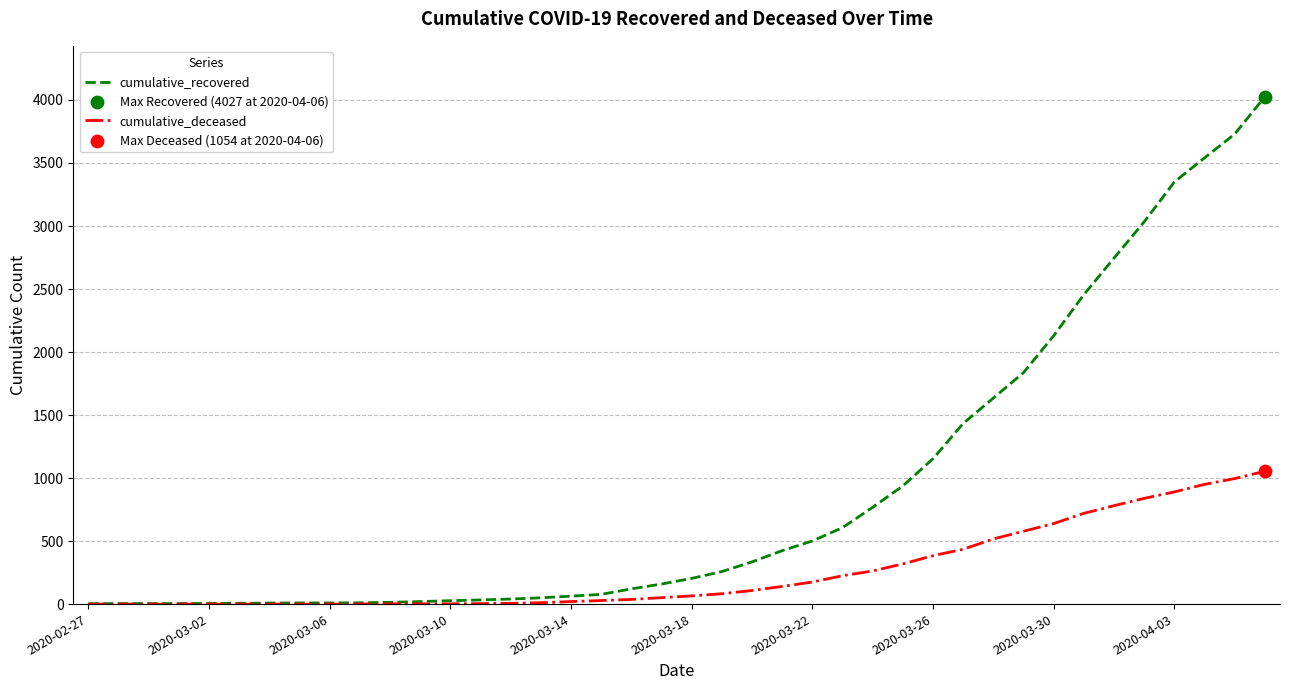

What is the greatest value displayed?

4027